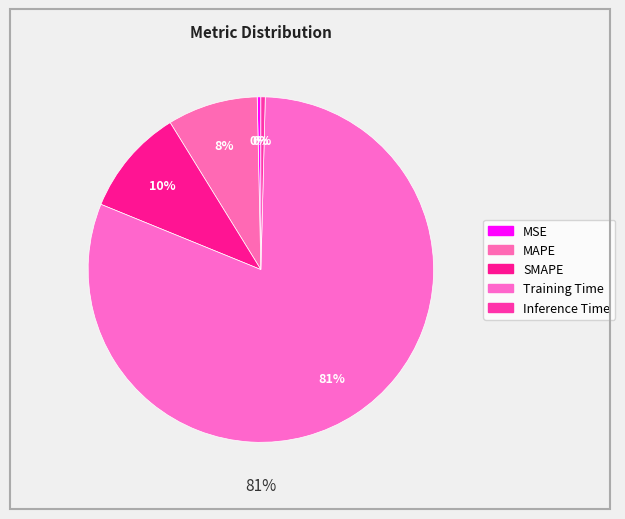

Count the number of slices in the pie.

5